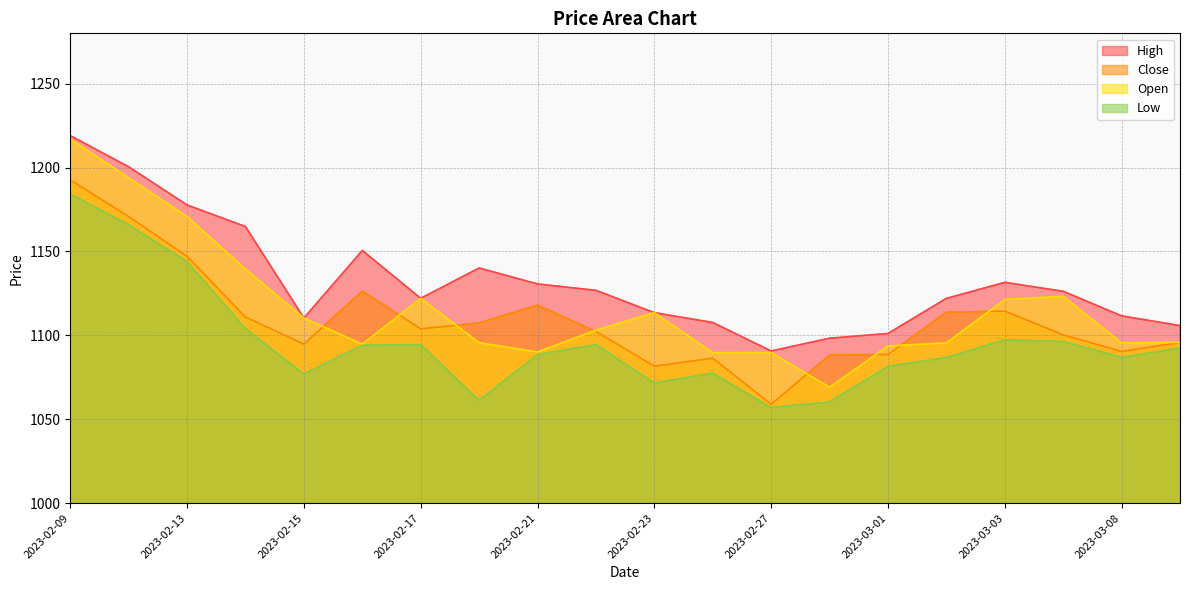

What is the total value across all series at 2023-02-16?

4465.8